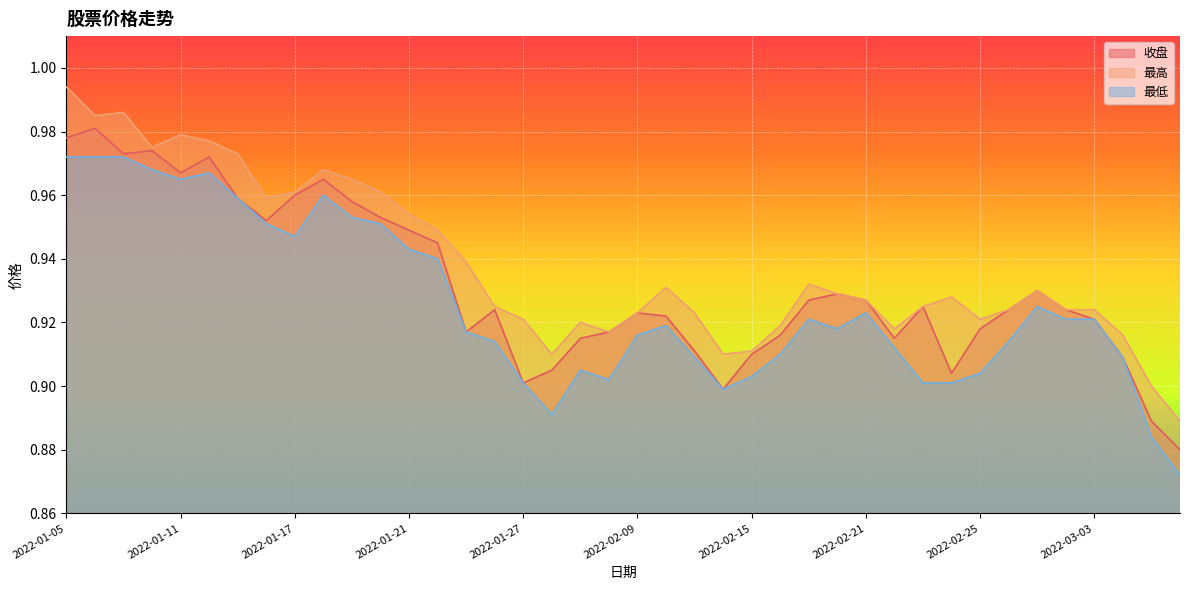

Which label corresponds to the largest value in the chart?

2022-01-05